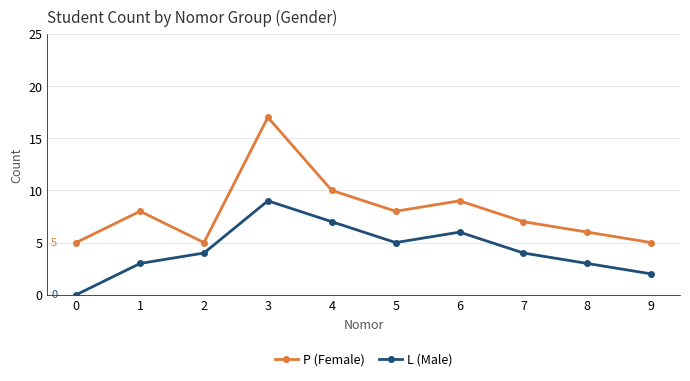

What is the value of the P (Female) point at the 5th from the left?

10